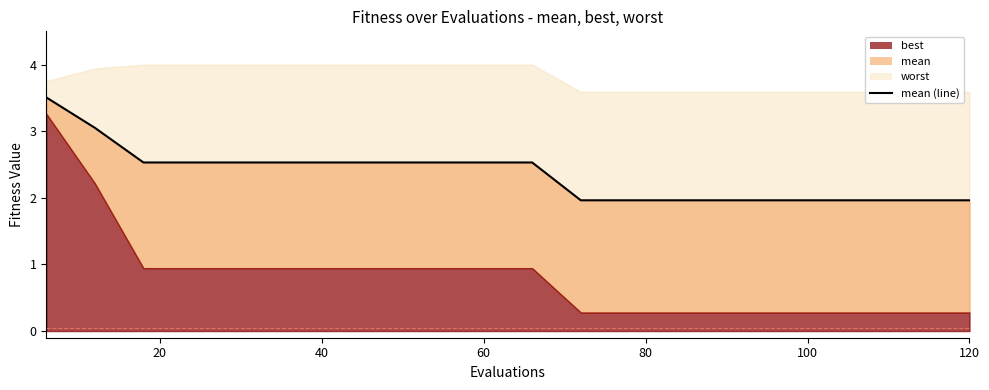

Does the chart display data point markers on the line(s)?

No